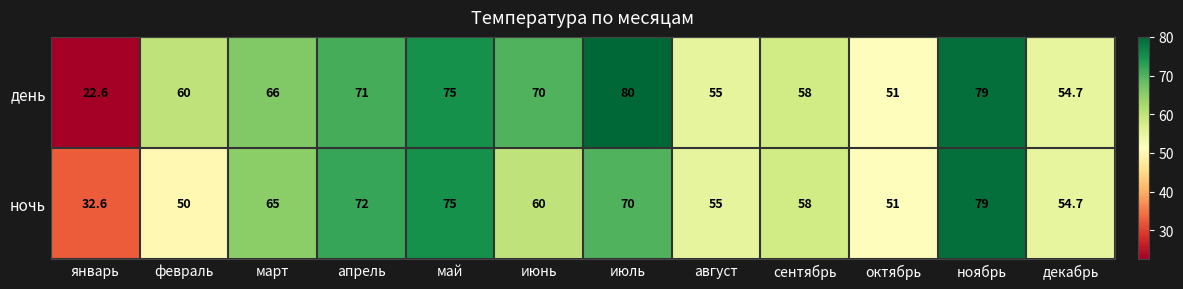

What is the highest value of the ночь series?

79.0